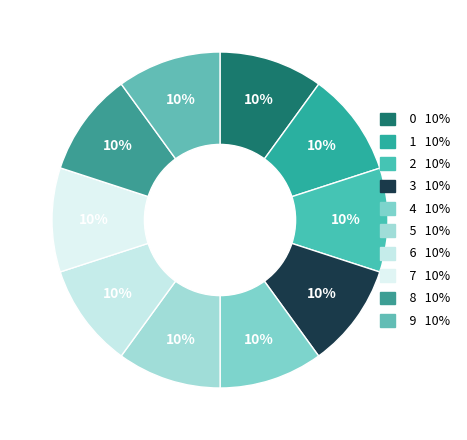

Combined, what portion of the pie is 1 and 3?

20.0%